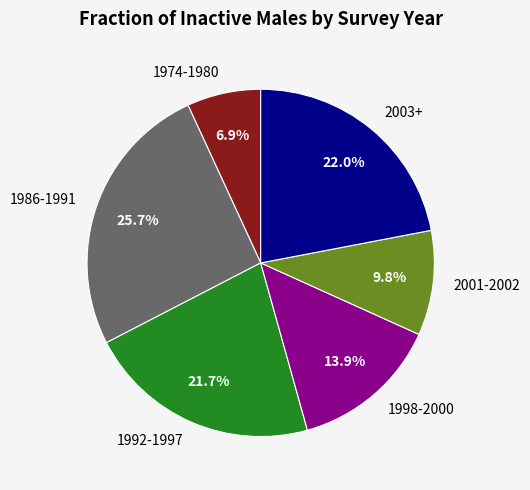

Count the number of slices in the pie.

6